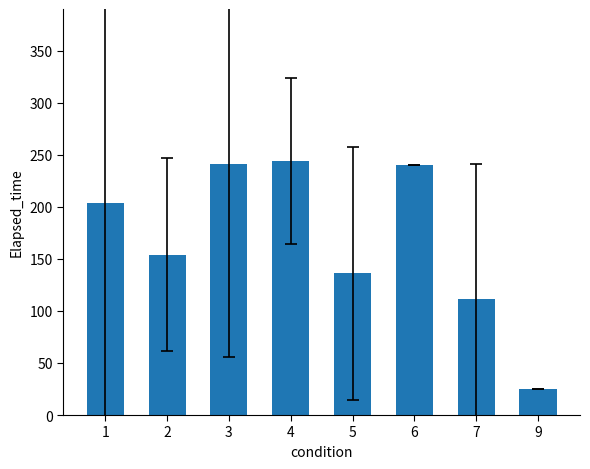

What is the sum of the values at 7 and 4?

355.4